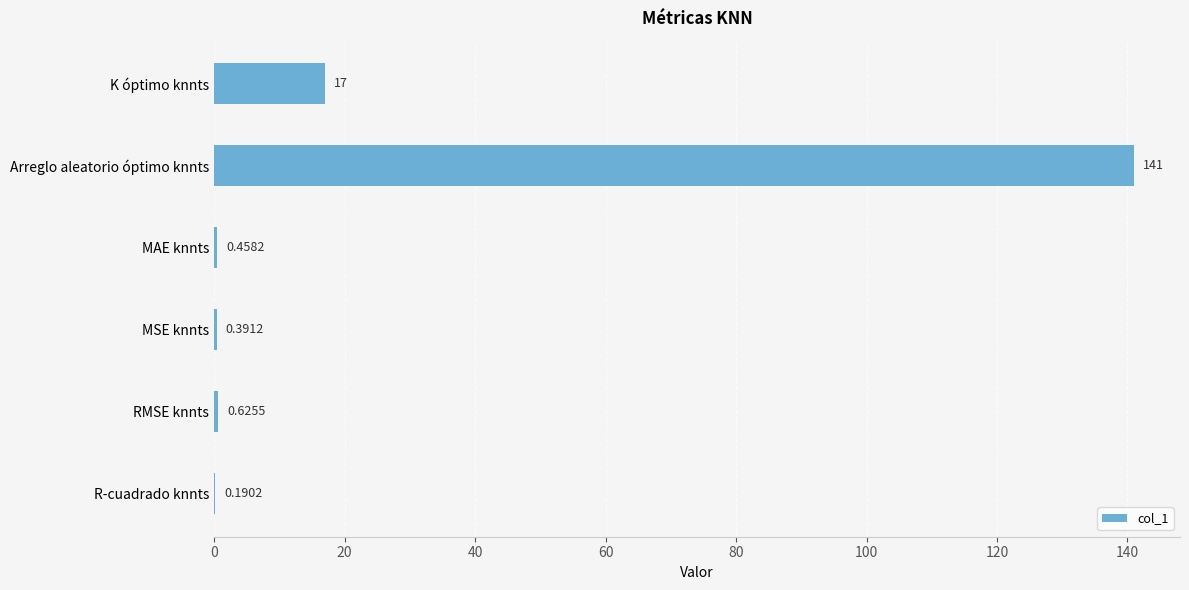

What is the sum of all values?

159.7